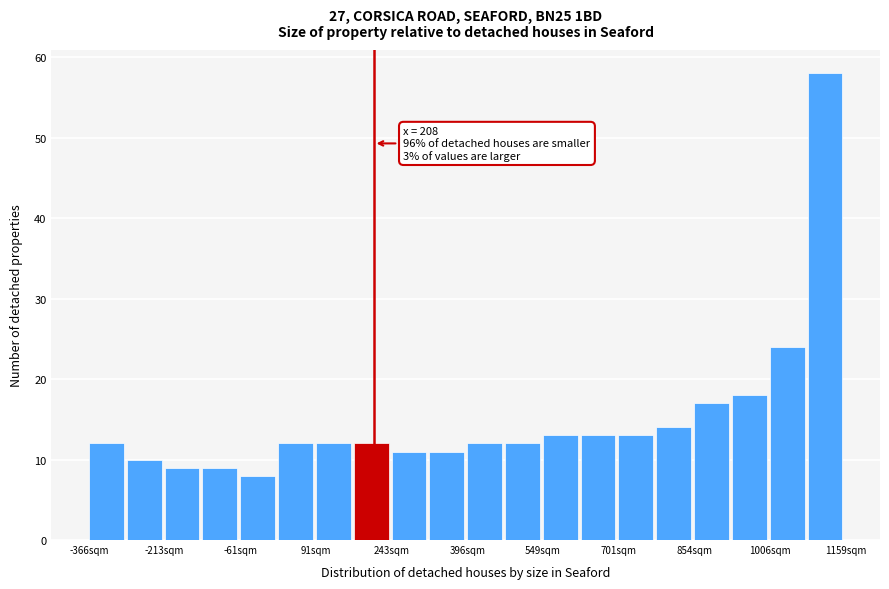

Read against the x-axis, roughly where is the centre of the tallest bar?

1120